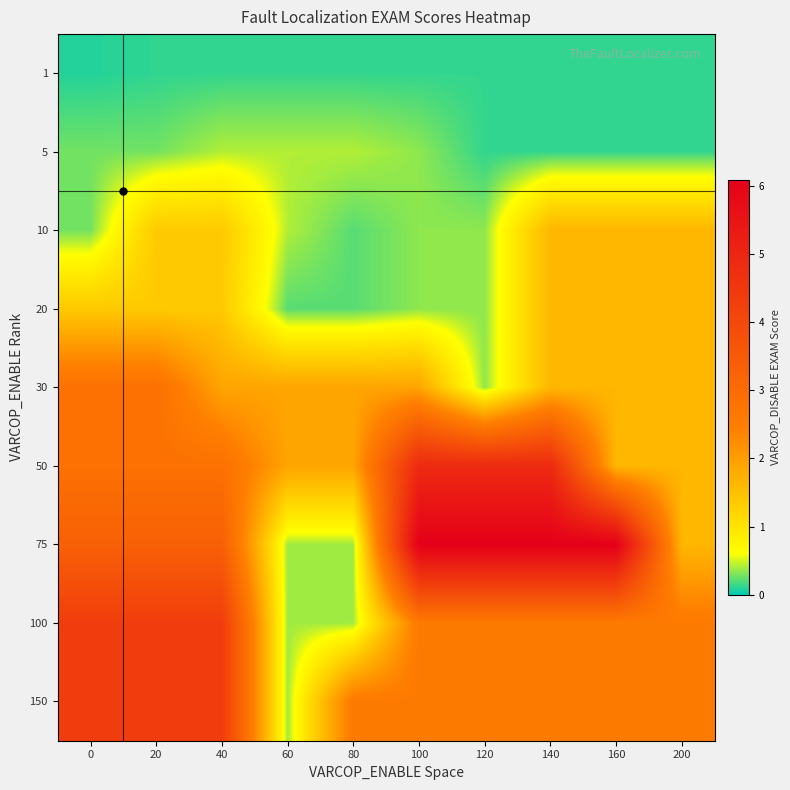

At which category is the sum across all series the highest?

140